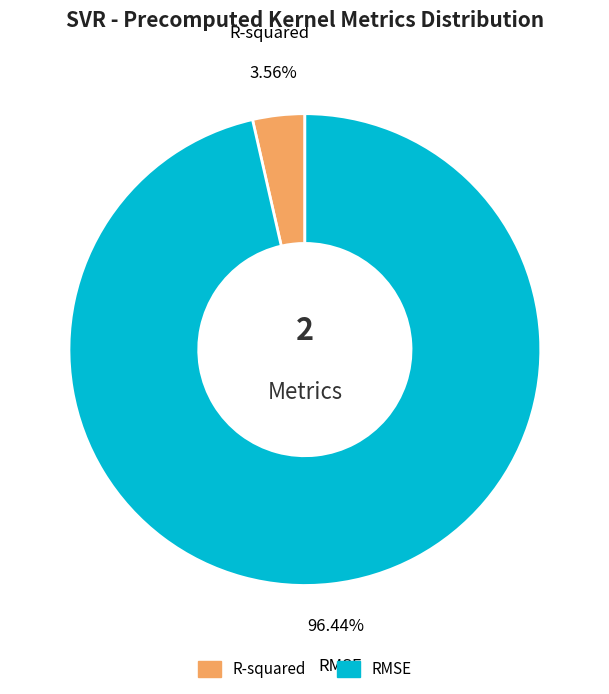

Which category has the smallest portion of the pie?

R-squared